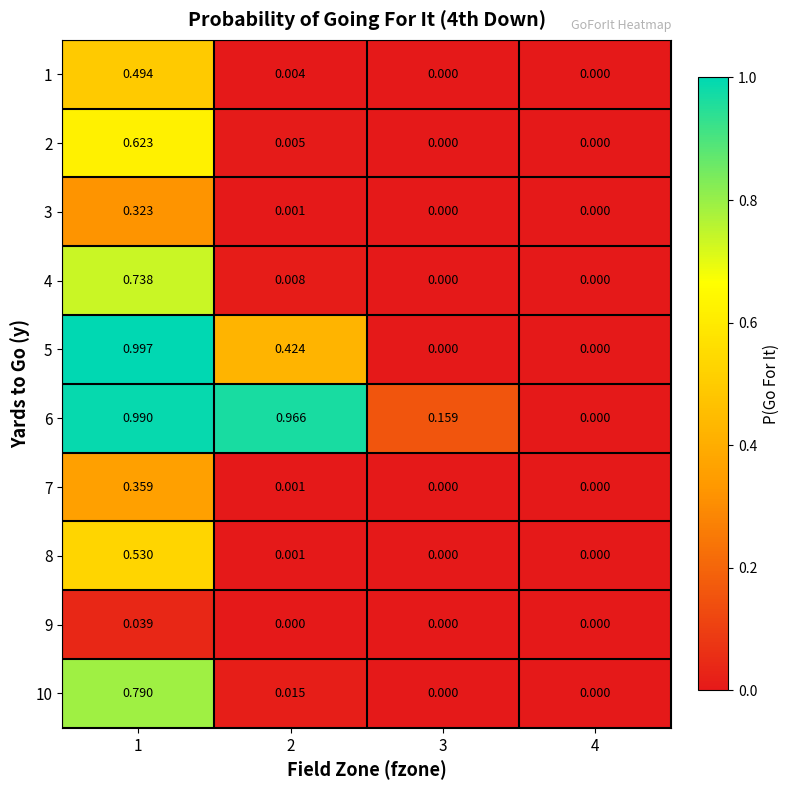

Reading left to right, extract all data points from this chart.

1: 1=0.5	2=0.0	3=0.0	4=0.0
2: 1=0.6	2=0.0	3=0.0	4=0.0
3: 1=0.3	2=0.0	3=0.0	4=0.0
4: 1=0.7	2=0.0	3=0.0	4=0.0
5: 1=1.0	2=0.4	3=0.0	4=0.0
6: 1=1.0	2=1.0	3=0.2	4=0.0
7: 1=0.4	2=0.0	3=0.0	4=0.0
8: 1=0.5	2=0.0	3=0.0	4=0.0
9: 1=0.0	2=0.0	3=0.0	4=0.0
10: 1=0.8	2=0.0	3=0.0	4=0.0